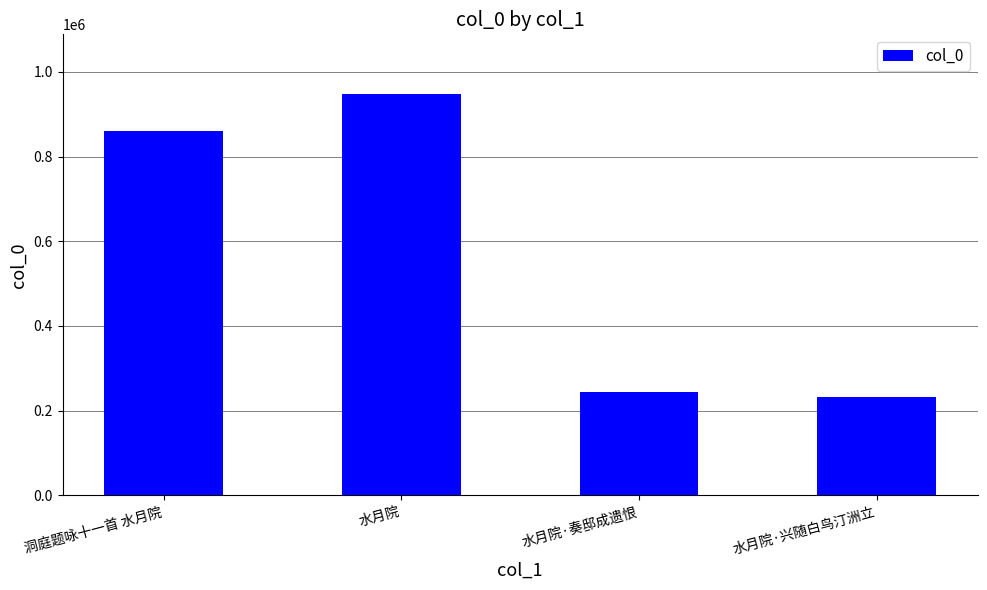

Rank the categories by value from lowest to highest.

水月院·兴随白鸟汀洲立, 水月院·奏邸成遗恨, 洞庭题咏十一首 水月院, 水月院